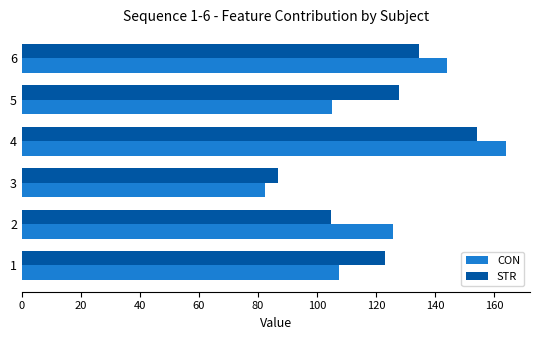

At which label does STR reach its peak?

4